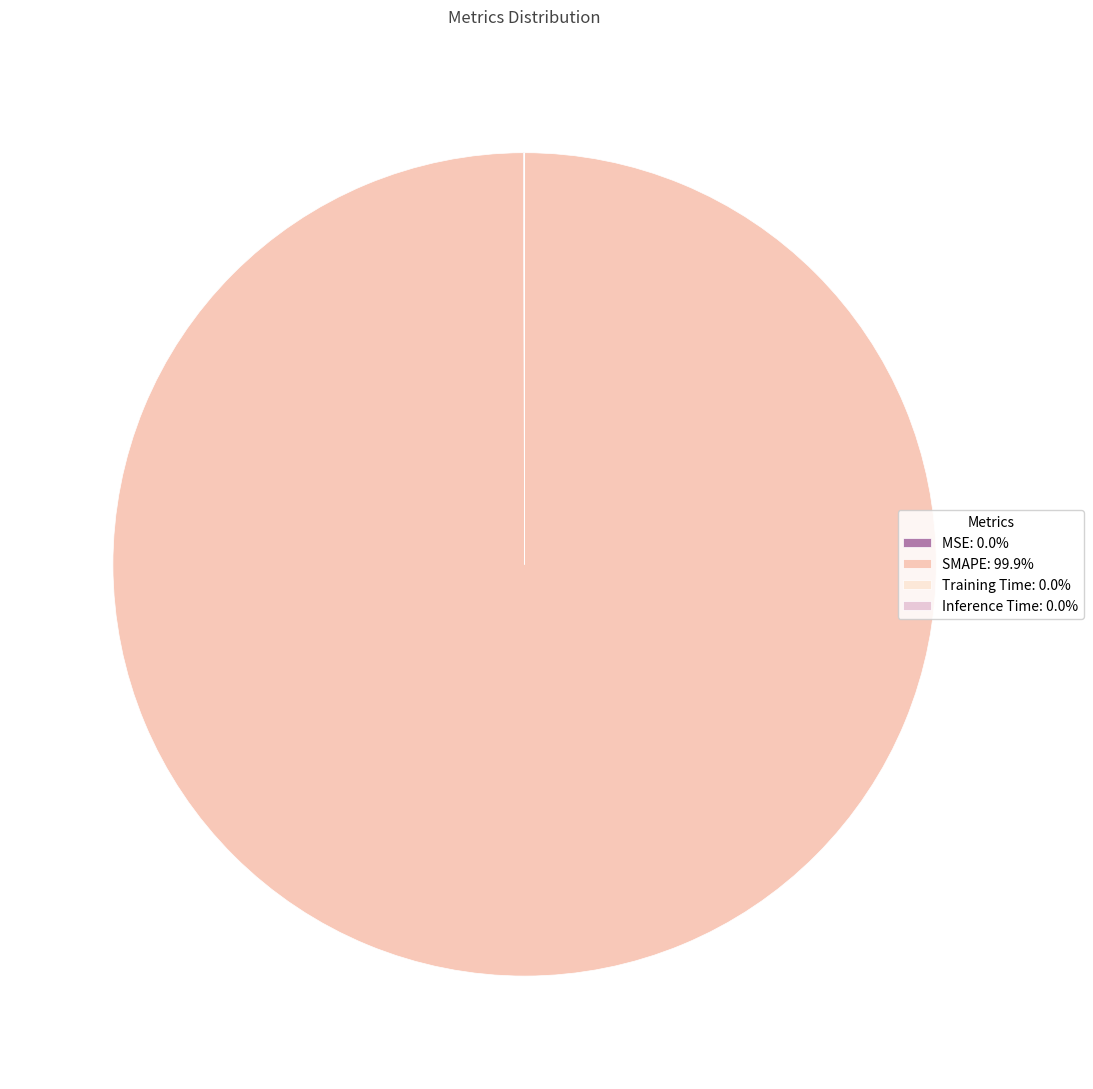

Rank the categories by value from highest to lowest.

SMAPE, MSE, Training Time, Inference Time